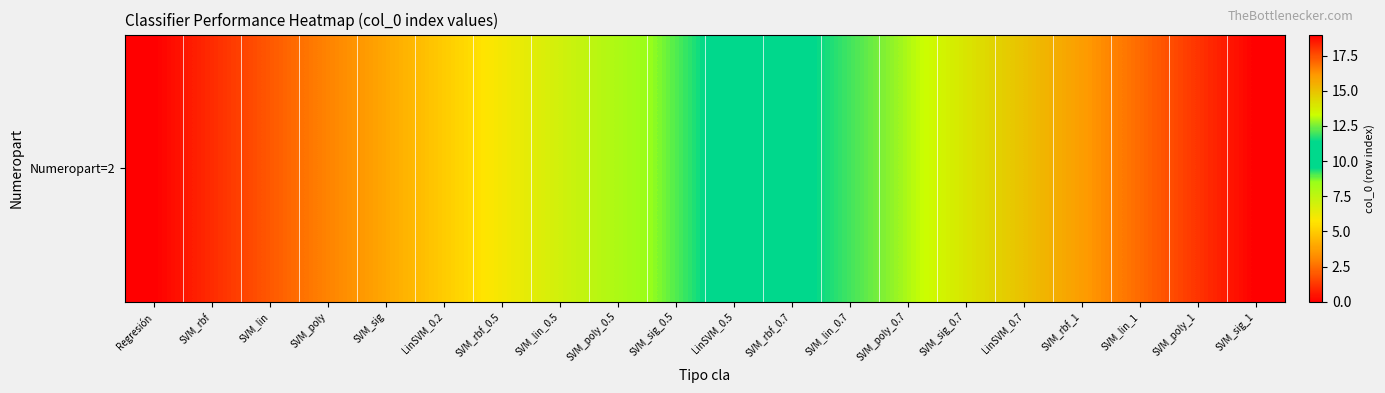

What is the difference between the maximum and minimum values?

19